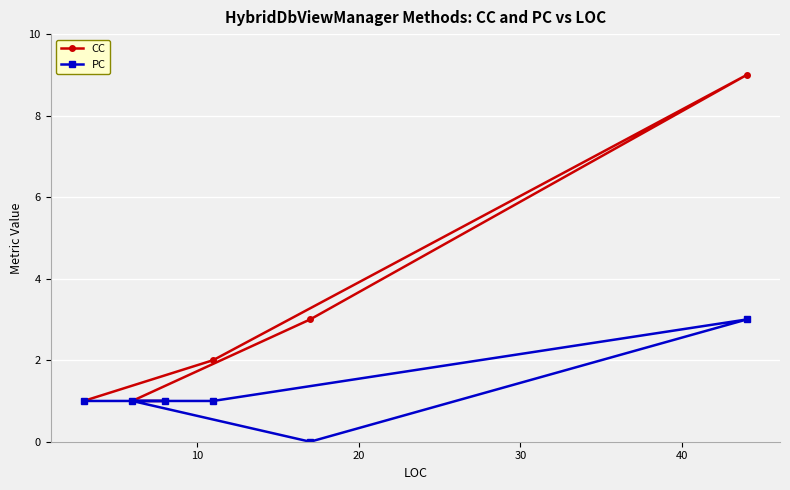

List the series in order of their overall mean, highest first.

CC, PC